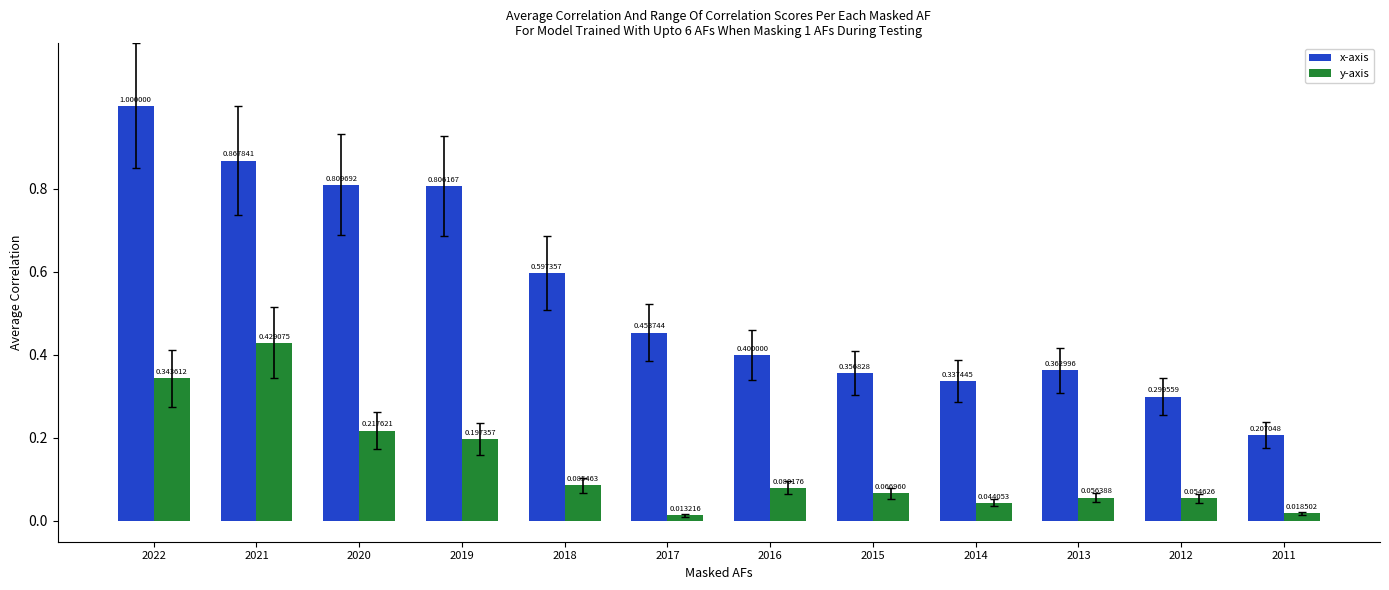

At which label is y-axis closest to 0?

2017